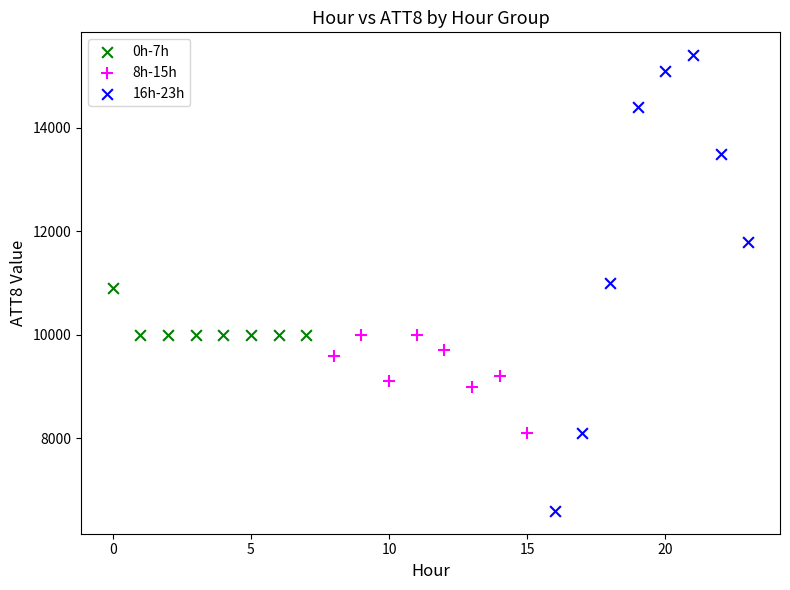

What are all the series names shown in the legend?

0h-7h, 8h-15h, 16h-23h